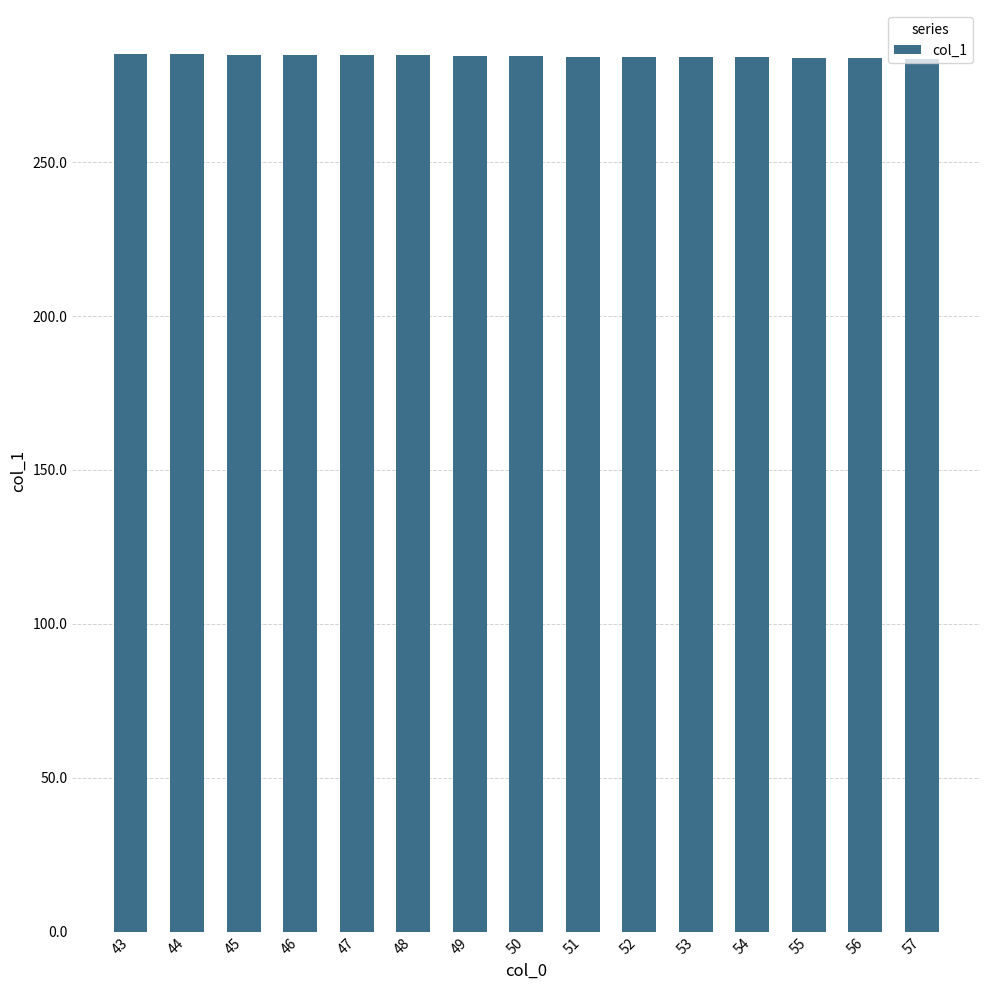

Is it true that the value at 50 is 284.5?

True